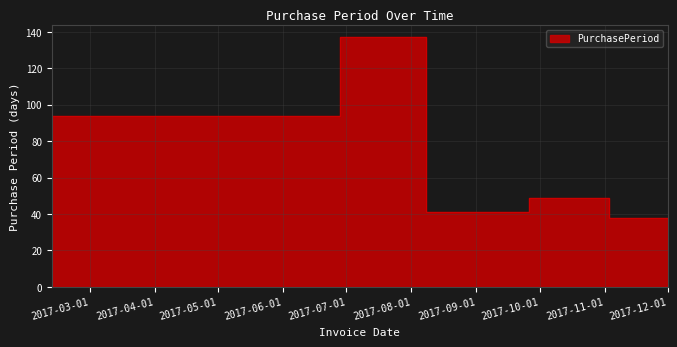

Which label corresponds to the smallest value in the chart?

2017-12-01